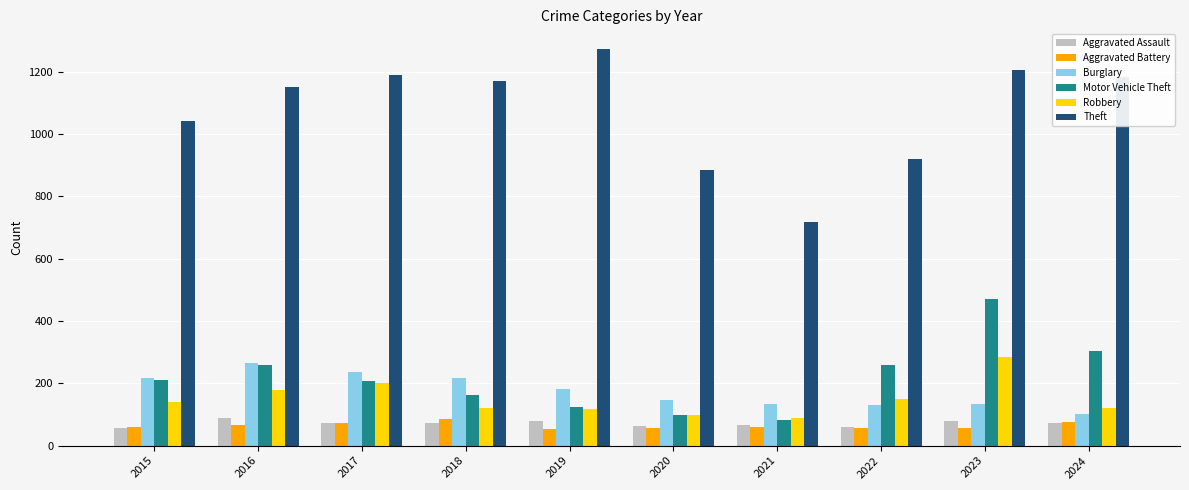

Is the value of Robbery at 2021 greater than the value of Theft at 2021?

No